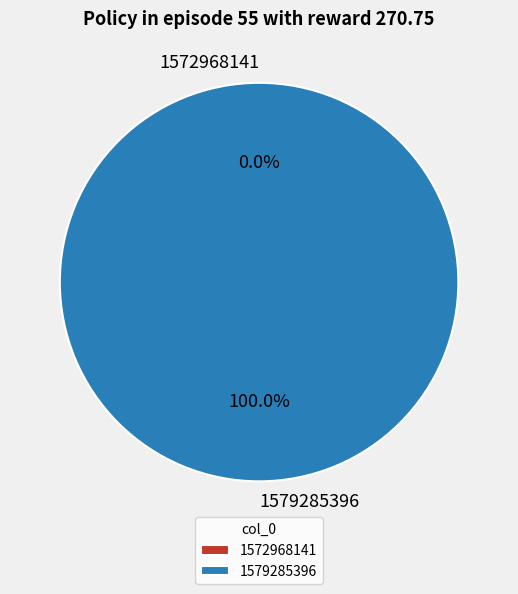

Which has a higher value, 1579285396 or 1572968141?

1579285396